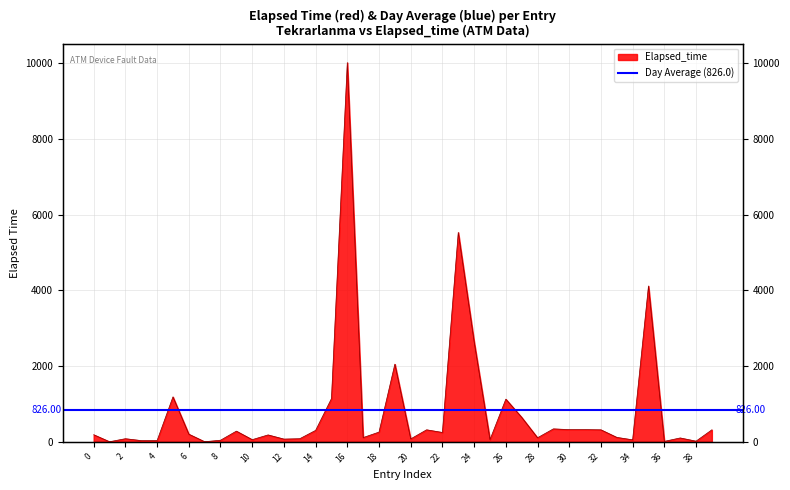

How many interior local peaks (higher than both neighbors) does the data have?

12